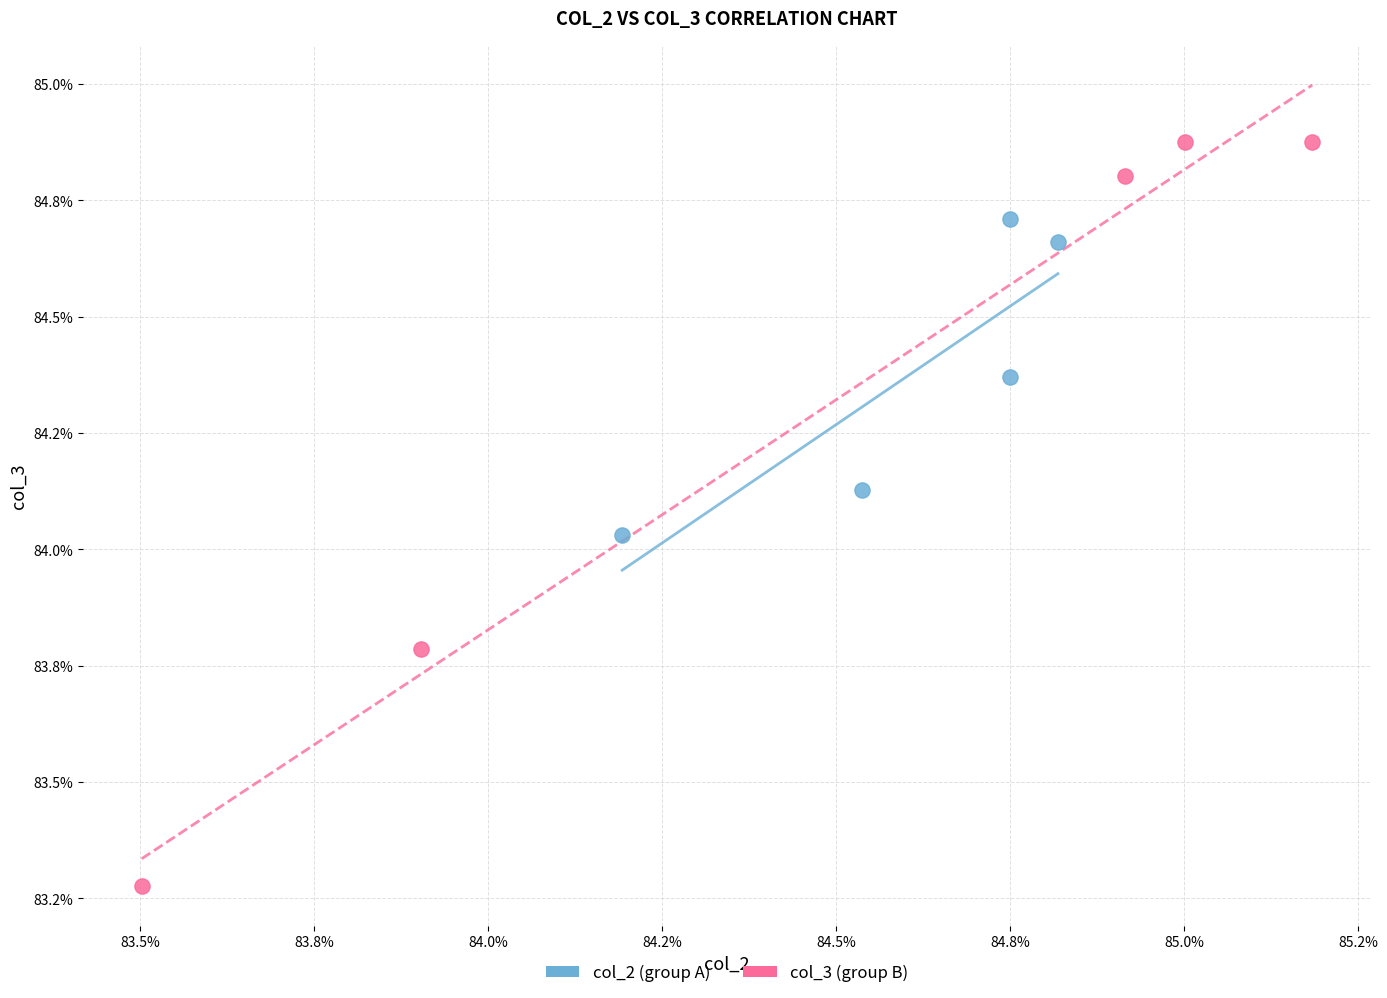

What are all the series names shown in the legend?

col_2 (group A), col_3 (group B)